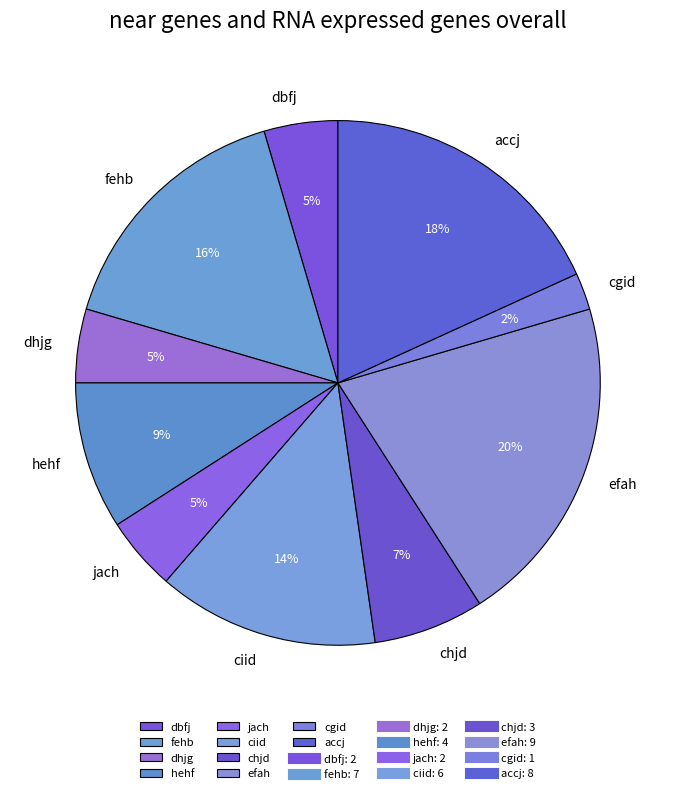

Is the sum of jach and ciid greater than half?

No